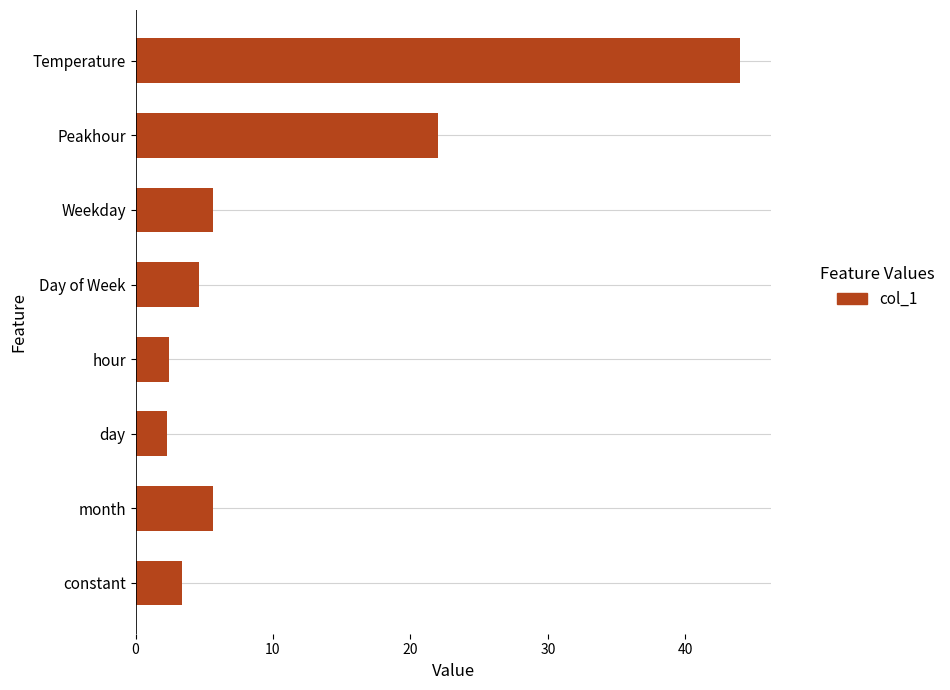

Where is the data nearest to the value 23?

Peakhour